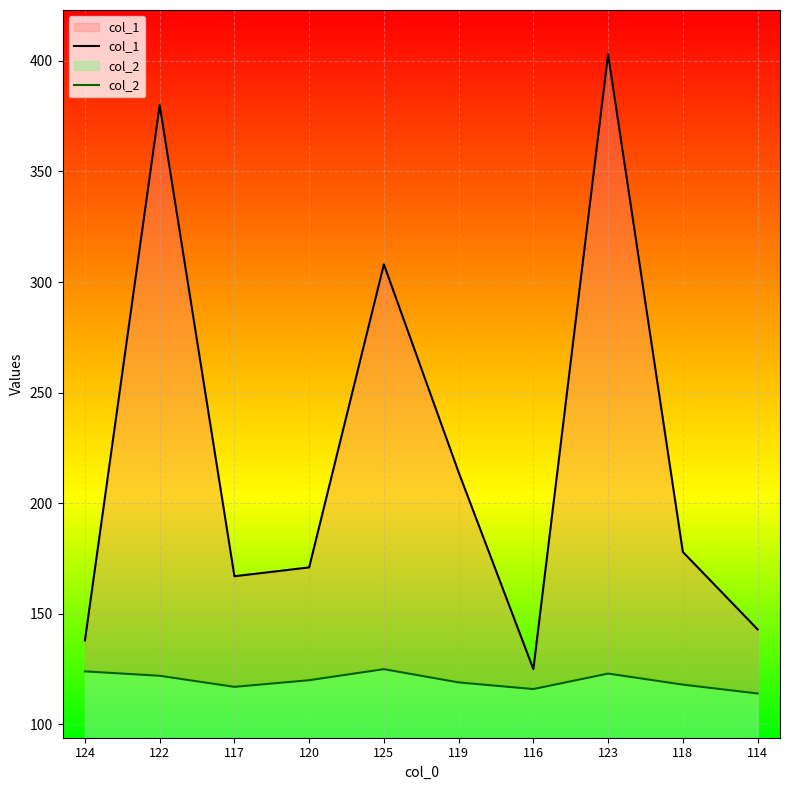

True or false: col_1 and col_2 intersect in this chart.

False